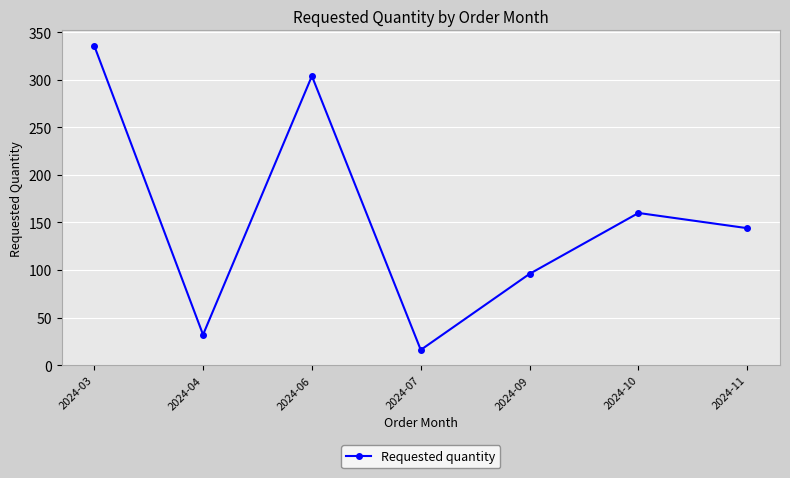

What is the difference between the maximum and minimum values?

320